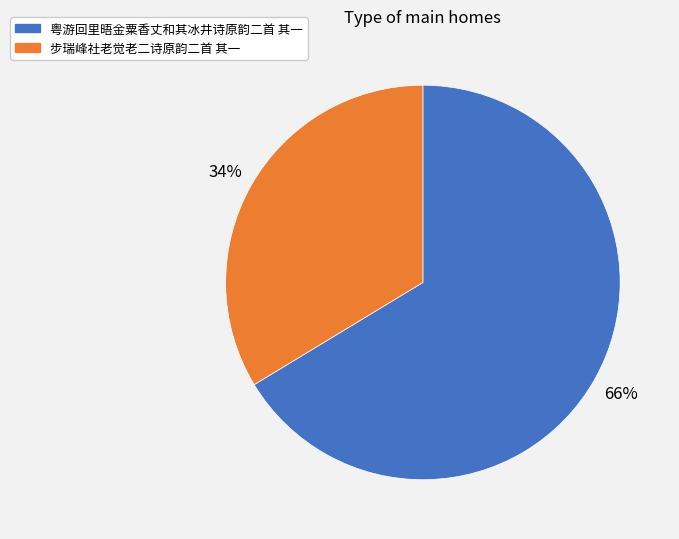

To the nearest percent, what portion does 步瑞峰社老觉老二诗原韵二首 其一 represent?

34%